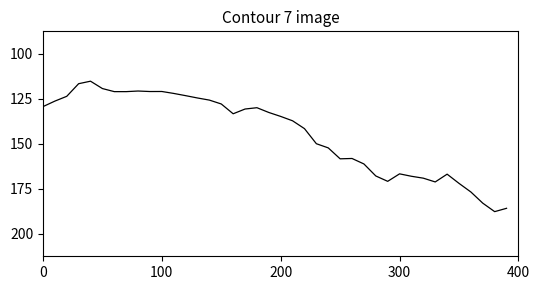

Does the chart display data point markers on the line(s)?

No